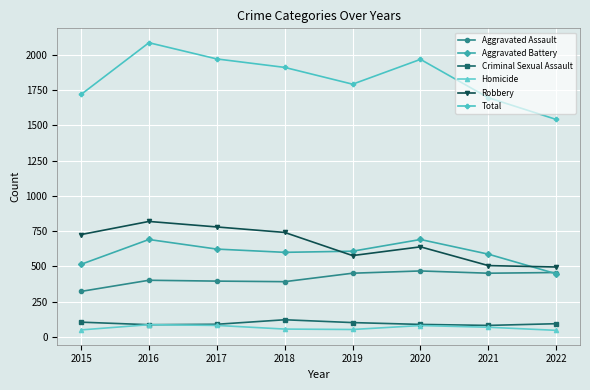

How many Robbery values are between 577 and 780?

5